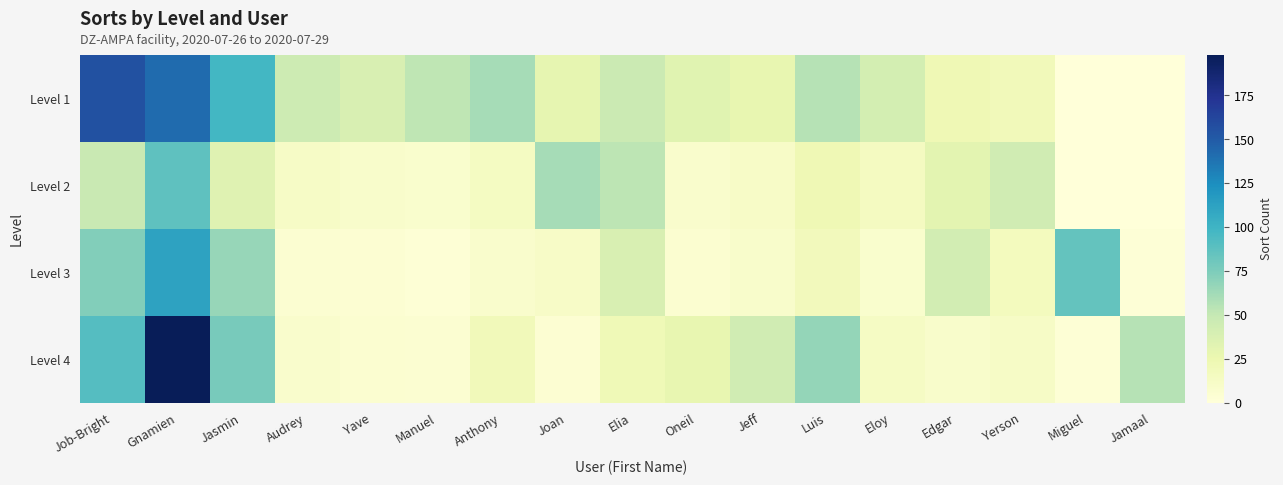

Reading left to right, transcribe all the data shown in this chart.

Level 1: Job-Bright=156	Gnamien=142	Jasmin=98	Audrey=45	Yave=38	Manuel=52	Anthony=61	Joan=29	Elia=47	Oneil=33	Jeff=28	Luis=55	Eloy=41	Edgar=22	Yerson=19	Miguel=0	Jamaal=0
Level 2: Job-Bright=48	Gnamien=87	Jasmin=34	Audrey=12	Yave=9	Manuel=7	Anthony=14	Joan=61	Elia=53	Oneil=8	Jeff=11	Luis=22	Eloy=15	Edgar=31	Yerson=44	Miguel=0	Jamaal=0
Level 3: Job-Bright=73	Gnamien=112	Jasmin=66	Audrey=5	Yave=4	Manuel=3	Anthony=8	Joan=11	Elia=38	Oneil=6	Jeff=9	Luis=18	Eloy=7	Edgar=42	Yerson=17	Miguel=85	Jamaal=2
Level 4: Job-Bright=91	Gnamien=198	Jasmin=77	Audrey=8	Yave=6	Manuel=5	Anthony=19	Joan=4	Elia=21	Oneil=28	Jeff=44	Luis=67	Eloy=13	Edgar=9	Yerson=12	Miguel=3	Jamaal=55